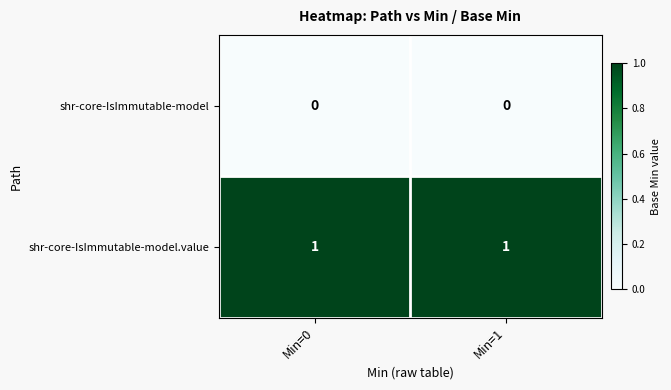

The shr-core-IsImmutable-model.value series shows 1 at Min=0. True or false?

True